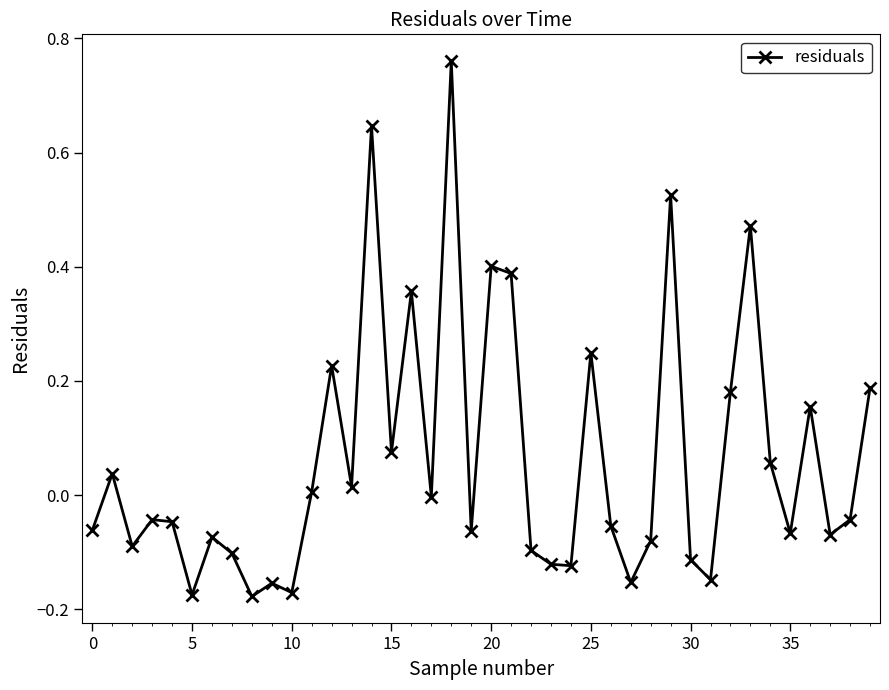

True or false: there are more than 0 points higher than both neighbors.

True